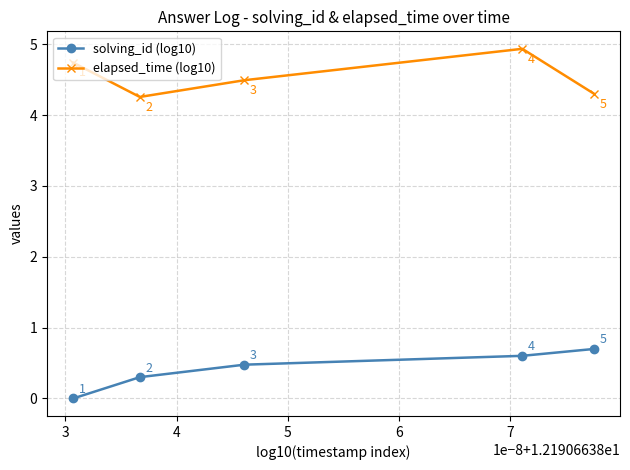

What is the difference between the second highest and second lowest values in the solving_id (log10) series?

0.3